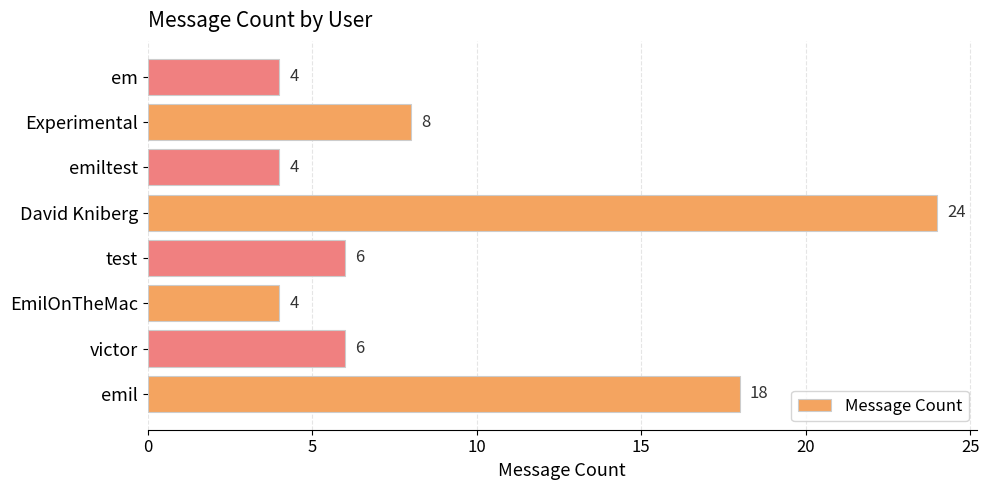

The chart shows a value of 8 at Experimental. True or false?

True